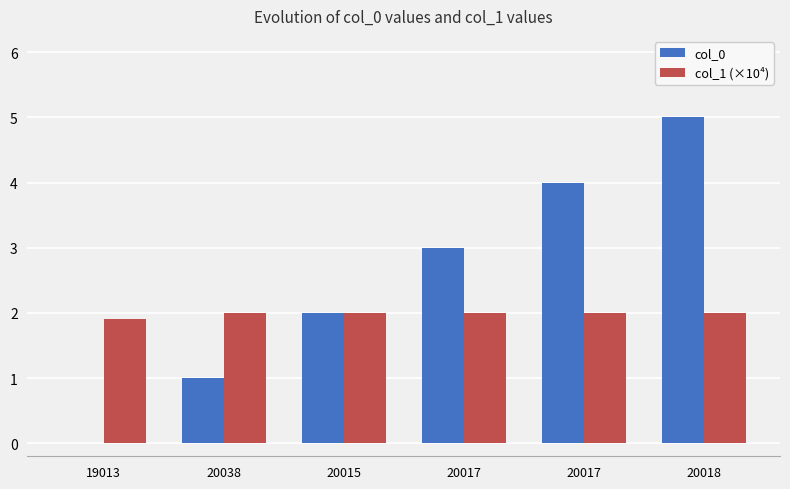

What are all the series names shown in the legend?

col_0, col_1 (×10⁴)